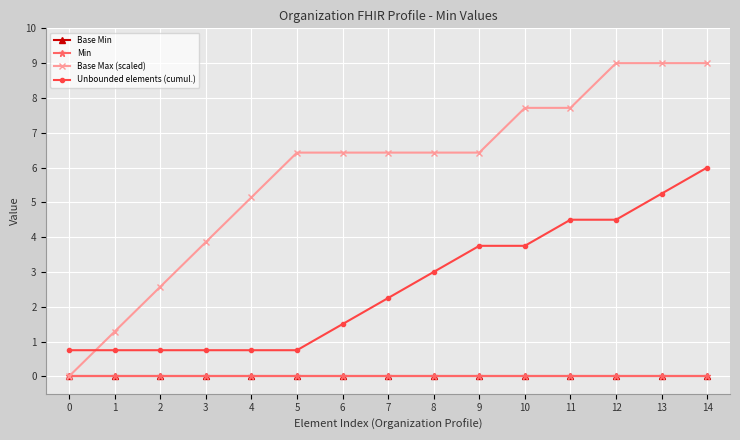

What is the sum of all Unbounded elements (cumul.) values?

39.0